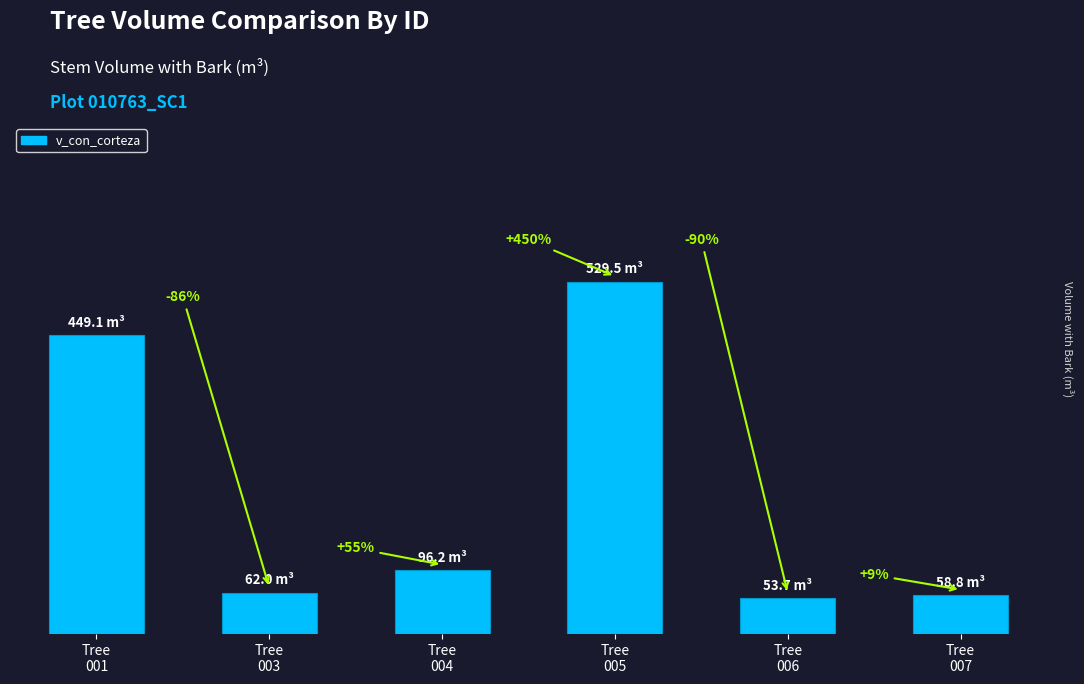

Are the bars horizontal?

No